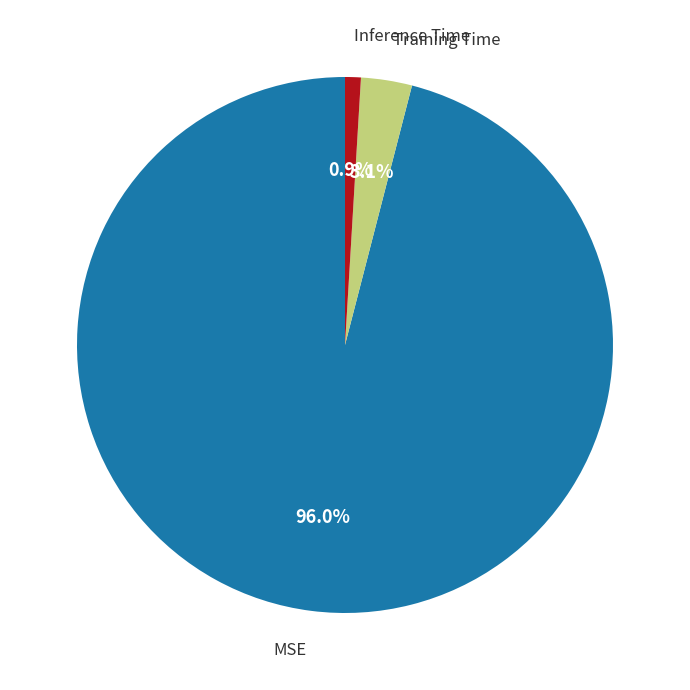

Does any single category account for the majority?

Yes